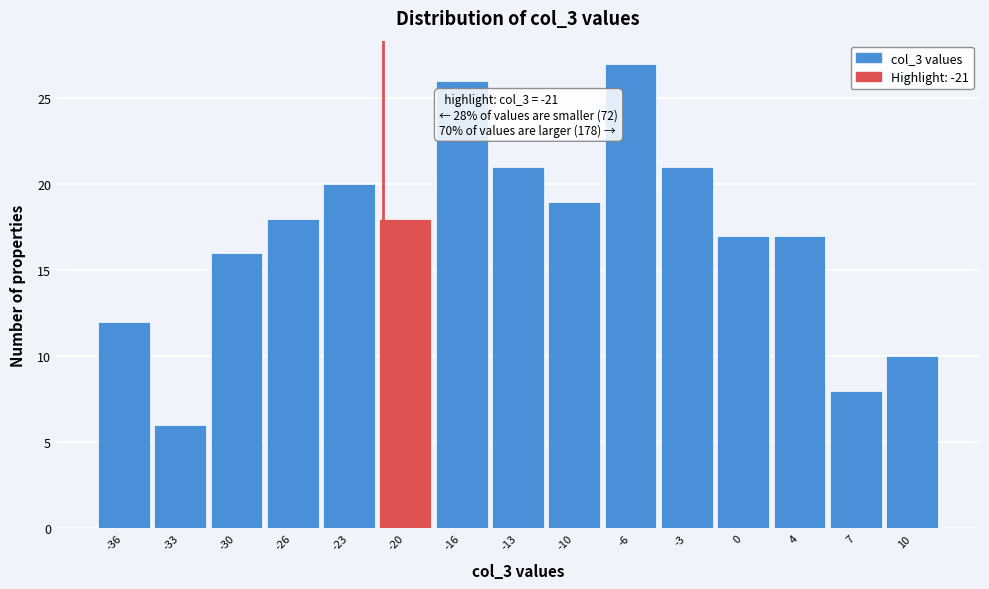

Over which range of the x-axis is the bar tallest?

-8.0 to -4.5